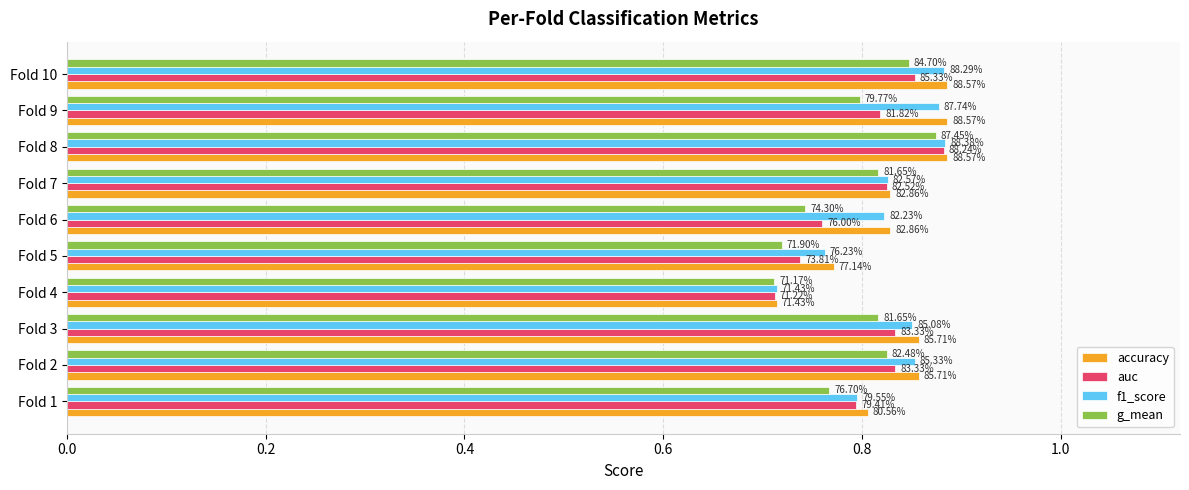

Reading left to right, transcribe all the data shown in this chart.

accuracy: 0.8	0.9	0.9	0.7	0.8	0.8	0.8	0.9	0.9	0.9
auc: 0.8	0.8	0.8	0.7	0.7	0.8	0.8	0.9	0.8	0.9
f1_score: 0.8	0.9	0.9	0.7	0.8	0.8	0.8	0.9	0.9	0.9
g_mean: 0.8	0.8	0.8	0.7	0.7	0.7	0.8	0.9	0.8	0.8